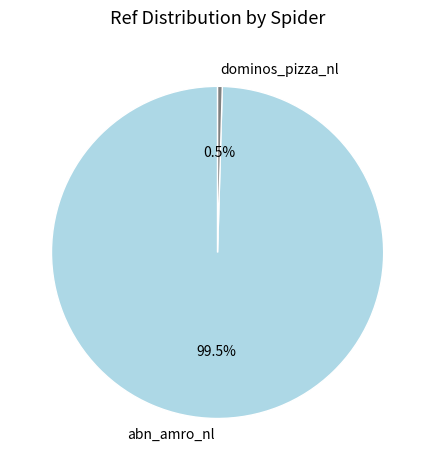

What is the largest slice in the pie chart?

abn_amro_nl